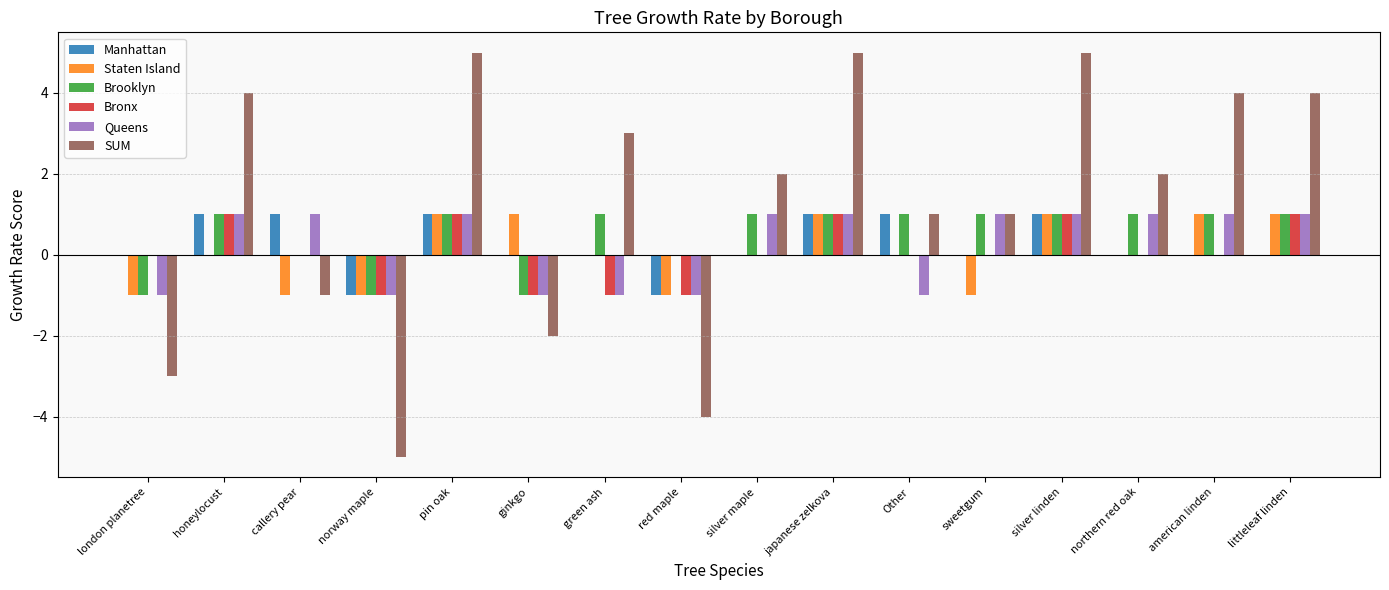

How many groups of bars are there?

16